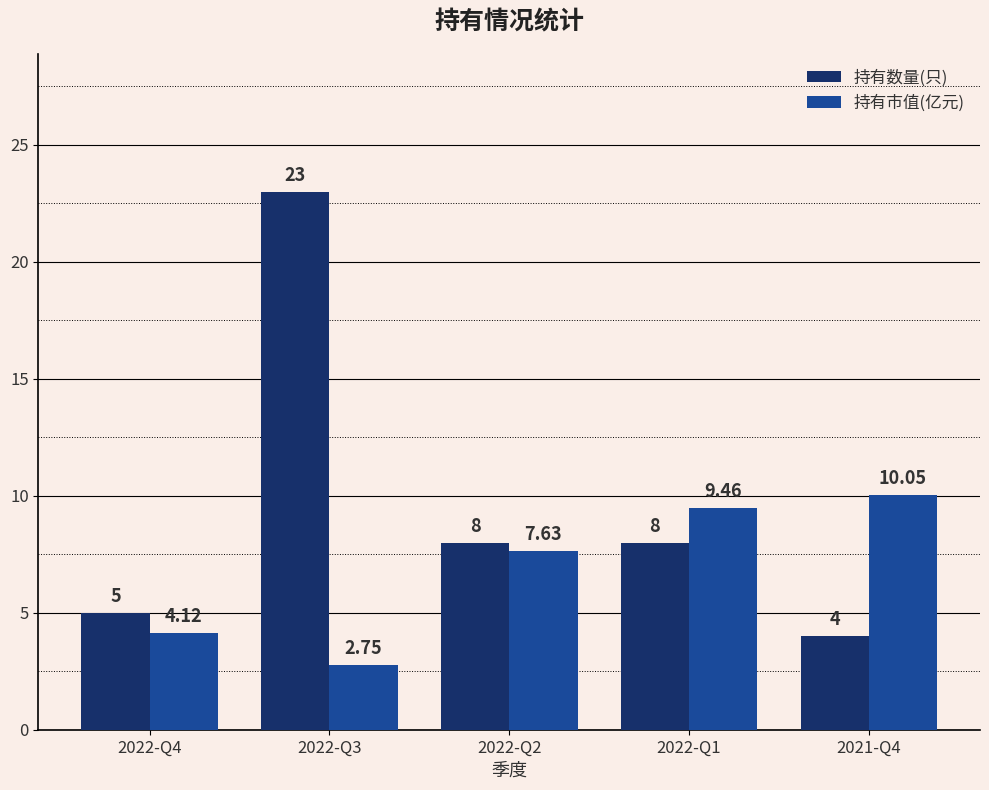

How many values in the 持有市值(亿元) series are below 7?

2